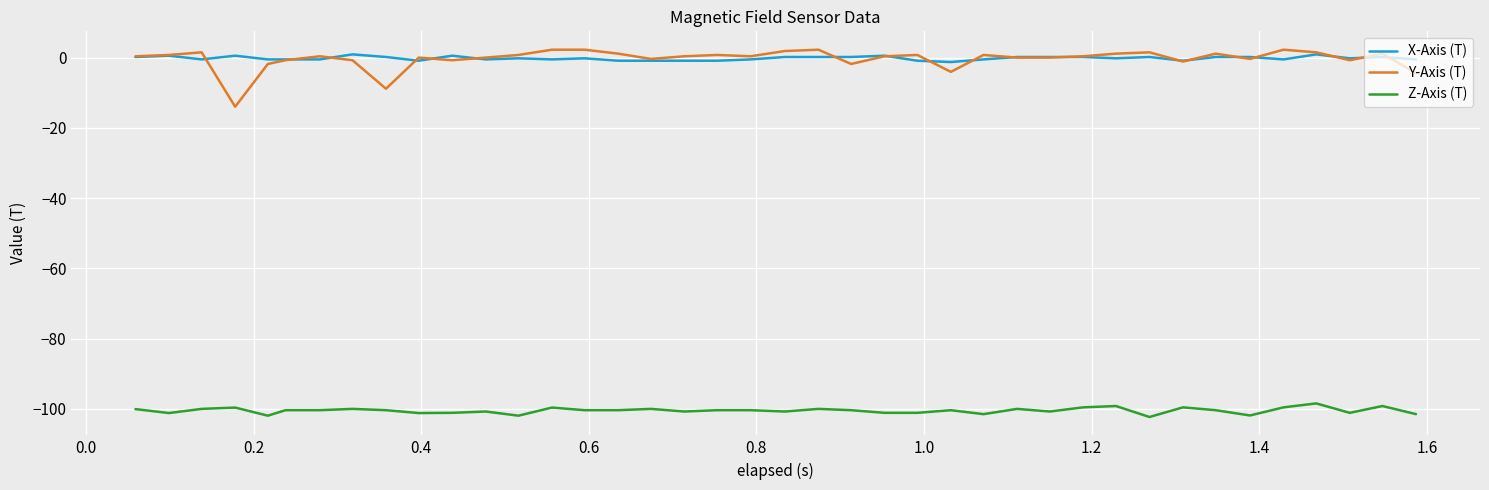

Which series has the widest spread of values?

Y-Axis (T)